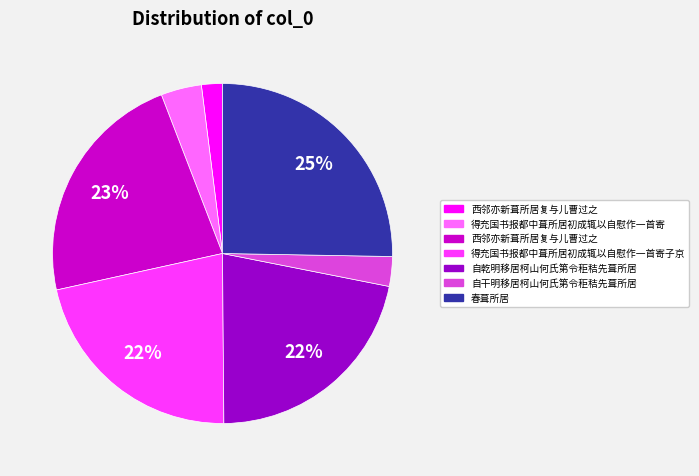

To the nearest percent, what is the difference between the largest and smallest slice percentages?

23%